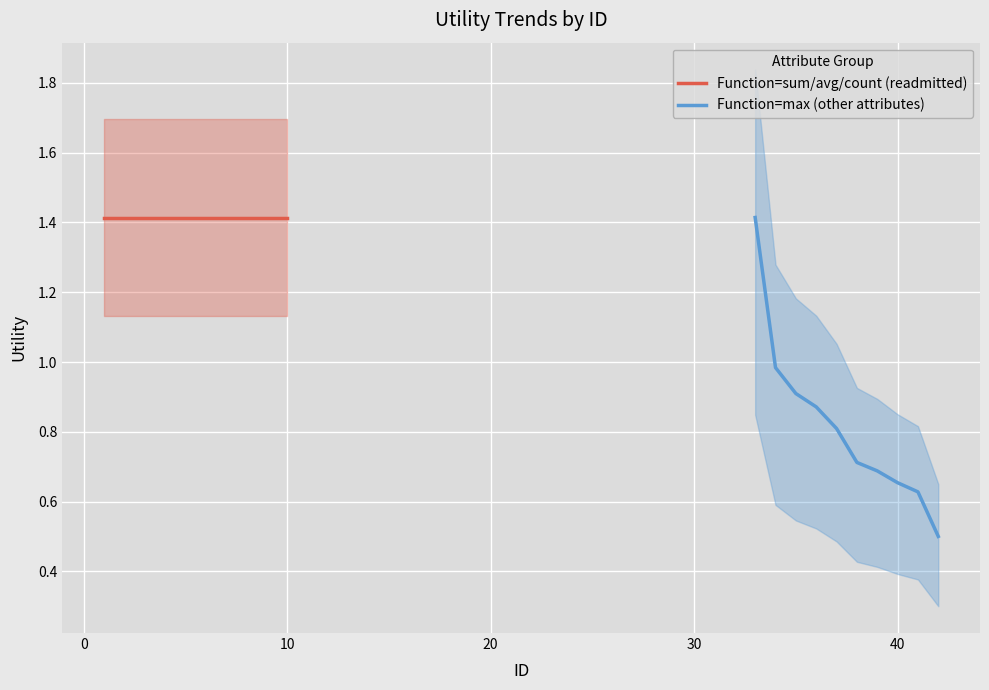

Which has a higher value, 10 or 30?

10